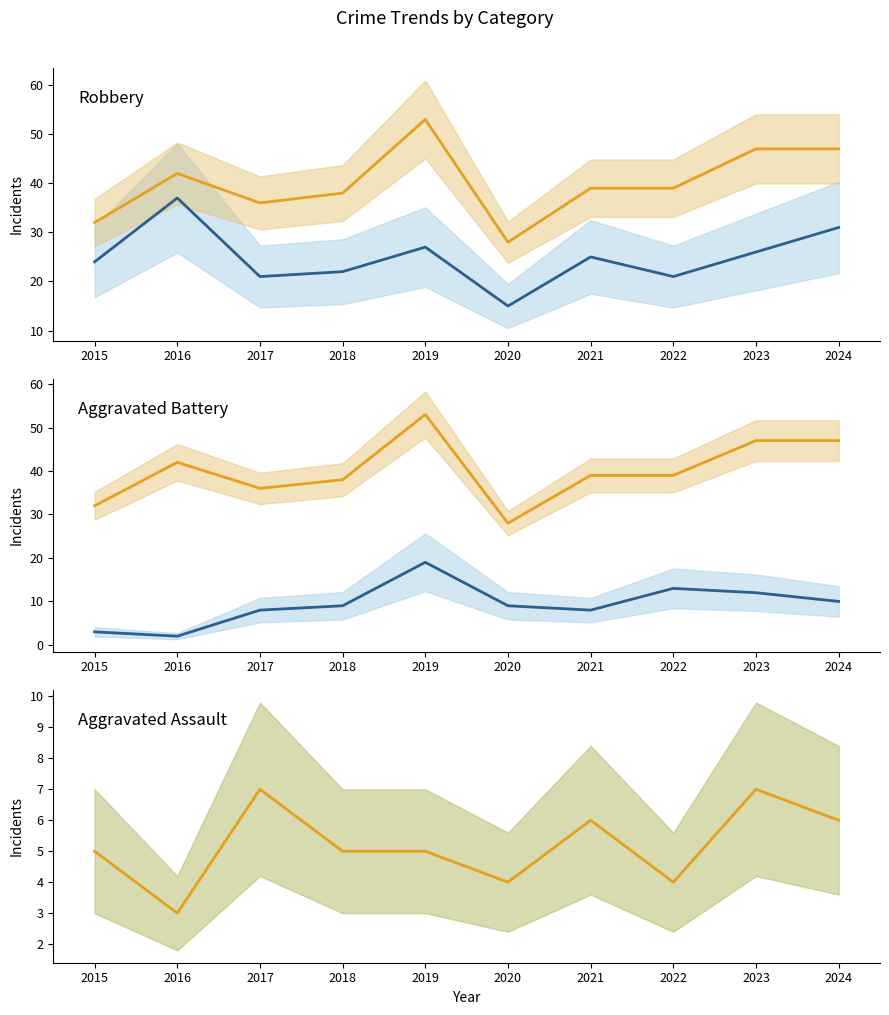

Where does the Robbery series first go above 25?

2016